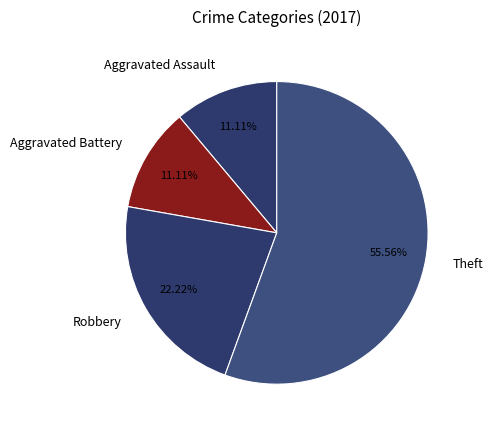

How many segments does this pie chart have?

4